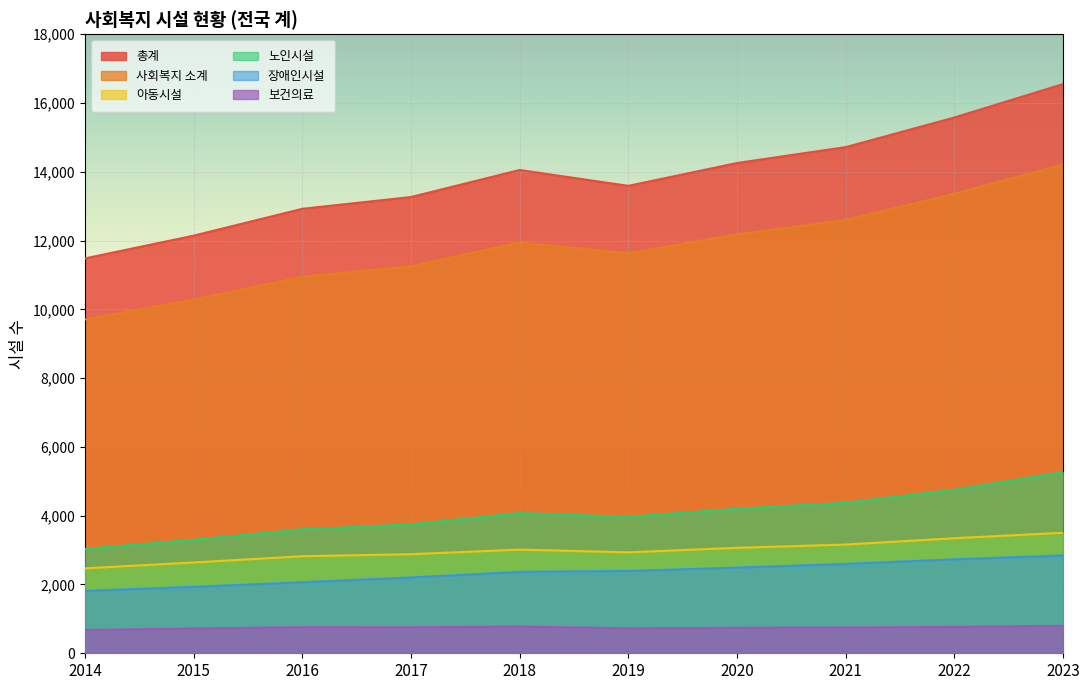

What is the difference between the highest and lowest values at 2018?

13274